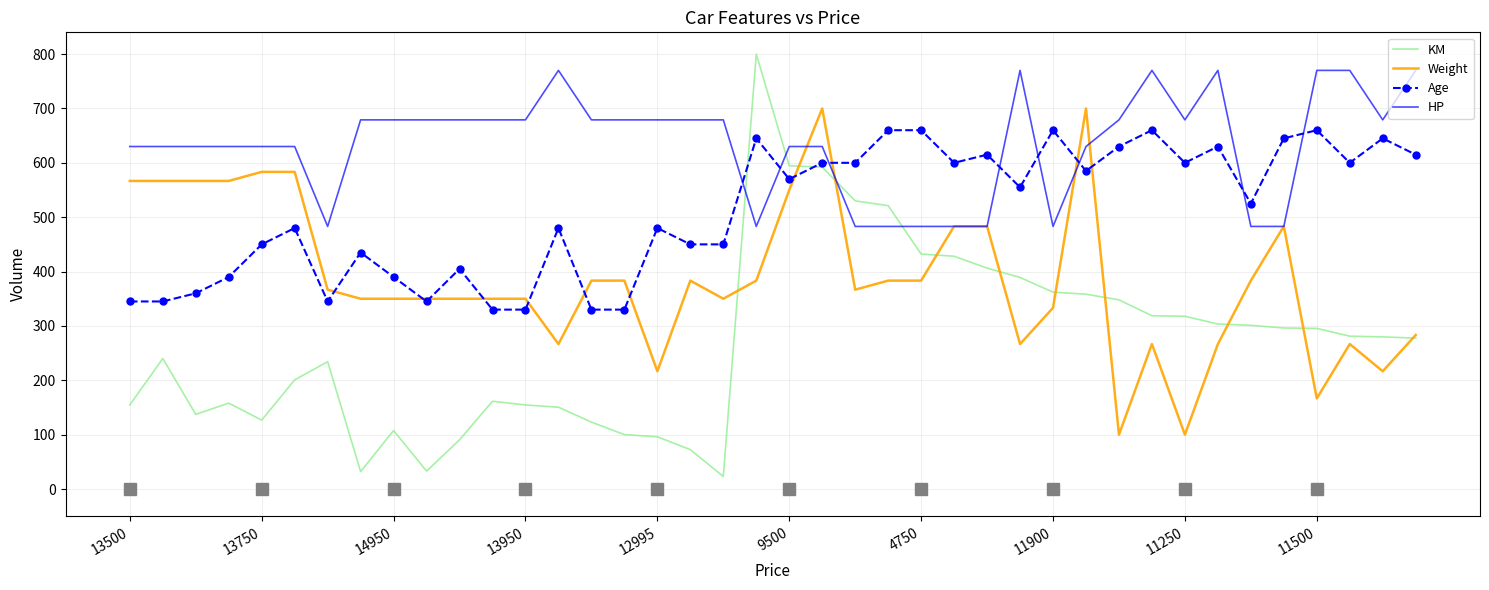

Which series has the largest total across all categories?

HP